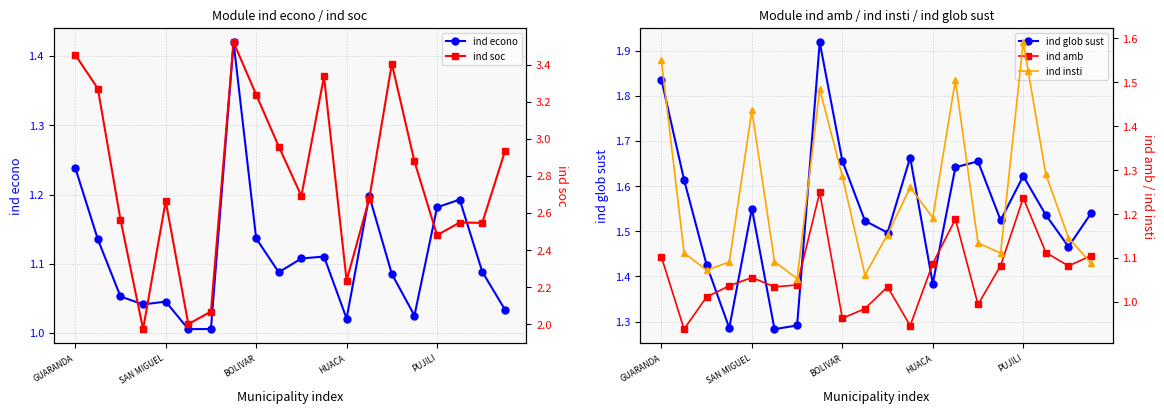

At which label does ind insti reach its minimum?

6